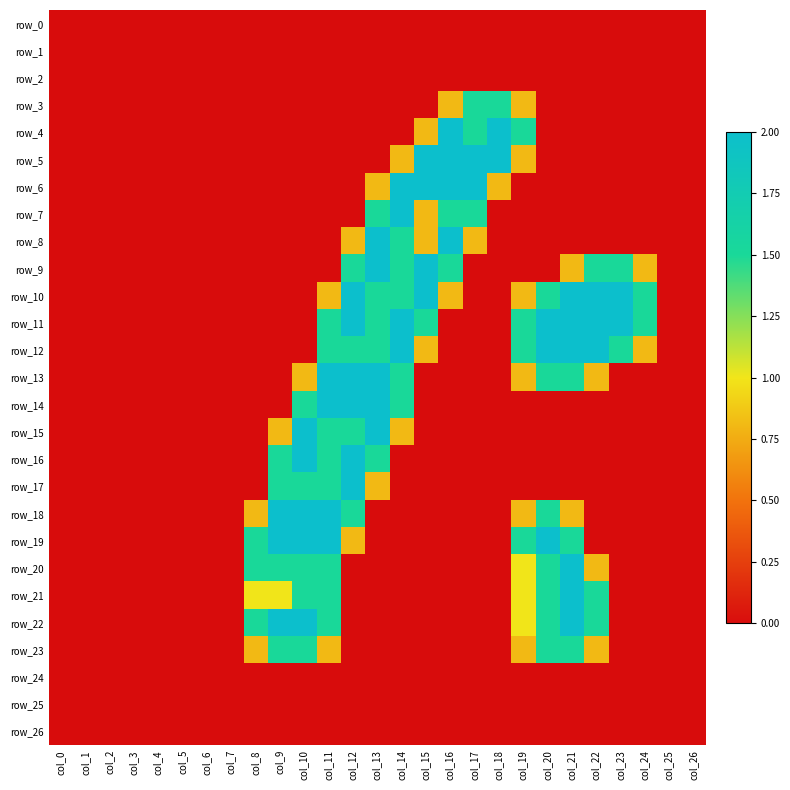

At col_18, list the series in order from largest to smallest.

row_4, row_5, row_3, row_6, row_0, row_1, row_2, row_7, row_8, row_9, row_10, row_11, row_12, row_13, row_14, row_15, row_16, row_17, row_18, row_19, row_20, row_21, row_22, row_23, row_24, row_25, row_26